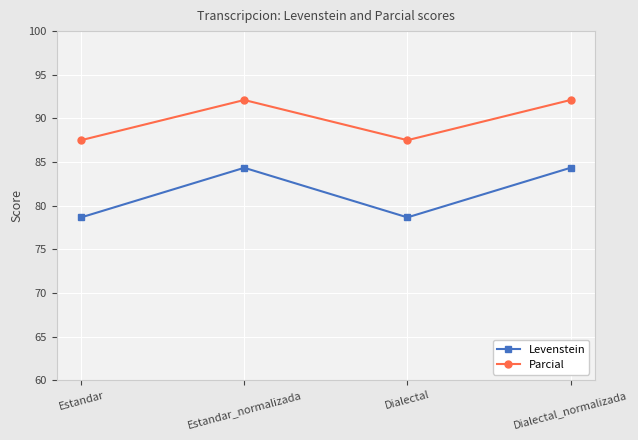

True or false: Parcial and Levenstein cross at least once.

False